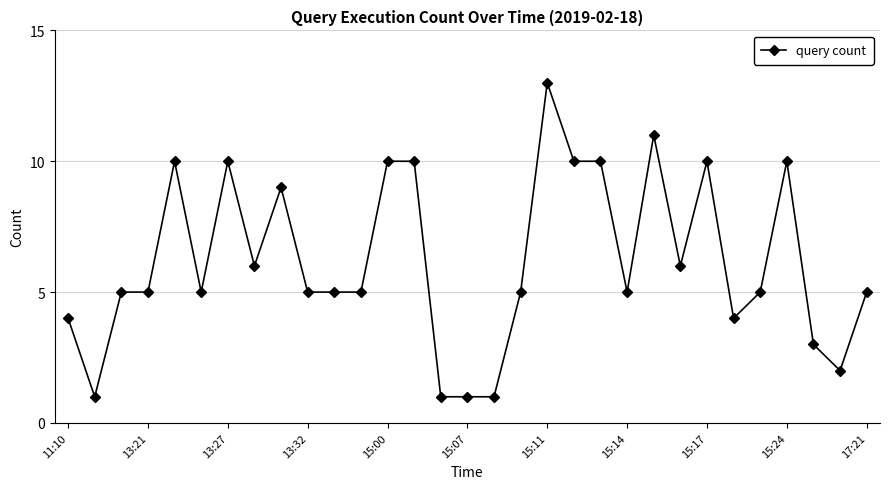

True or false: the data has more than 0 interior local peaks.

True